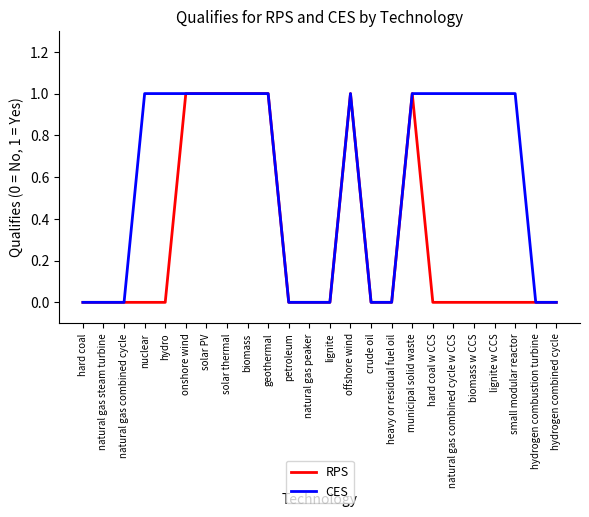

What position from the left is offshore wind?

14